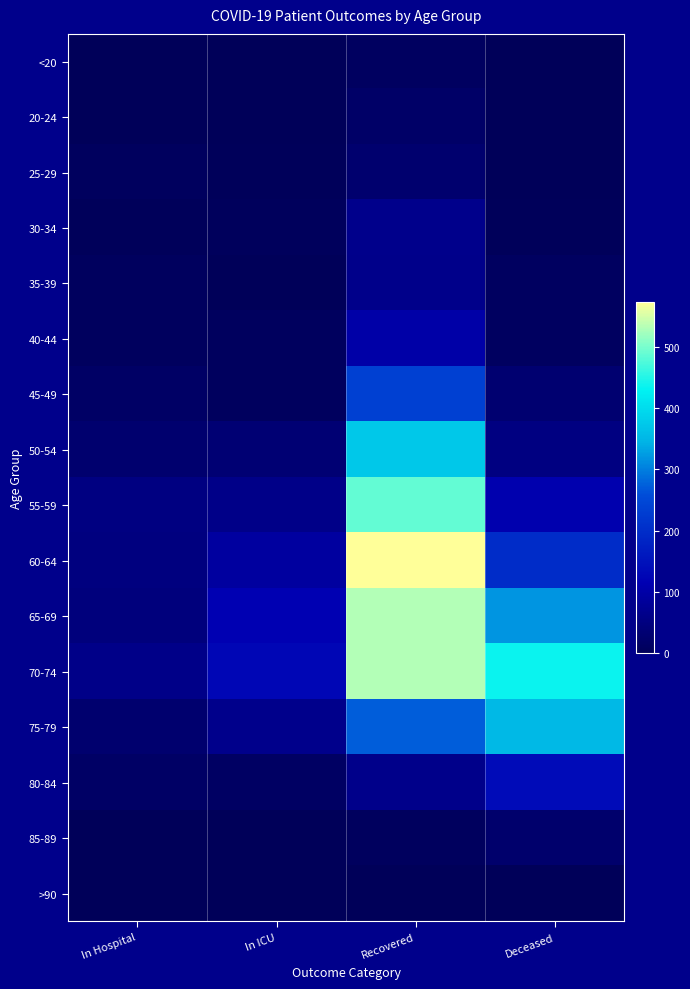

Reading left to right, what are all the values shown in this chart?

<20: In Hospital=1	In ICU=1	Recovered=9	Deceased=1
20-24: In Hospital=2	In ICU=0	Recovered=20	Deceased=0
25-29: In Hospital=7	In ICU=3	Recovered=29	Deceased=2
30-34: In Hospital=3	In ICU=5	Recovered=67	Deceased=3
35-39: In Hospital=7	In ICU=2	Recovered=63	Deceased=9
40-44: In Hospital=7	In ICU=7	Recovered=101	Deceased=11
45-49: In Hospital=17	In ICU=7	Recovered=236	Deceased=31
50-54: In Hospital=29	In ICU=35	Recovered=373	Deceased=52
55-59: In Hospital=53	In ICU=61	Recovered=487	Deceased=110
60-64: In Hospital=50	In ICU=91	Recovered=573	Deceased=198
65-69: In Hospital=46	In ICU=116	Recovered=532	Deceased=318
70-74: In Hospital=61	In ICU=126	Recovered=531	Deceased=436
75-79: In Hospital=28	In ICU=65	Recovered=273	Deceased=352
80-84: In Hospital=16	In ICU=14	Recovered=63	Deceased=138
85-89: In Hospital=2	In ICU=0	Recovered=7	Deceased=25
>90: In Hospital=1	In ICU=0	Recovered=1	Deceased=2